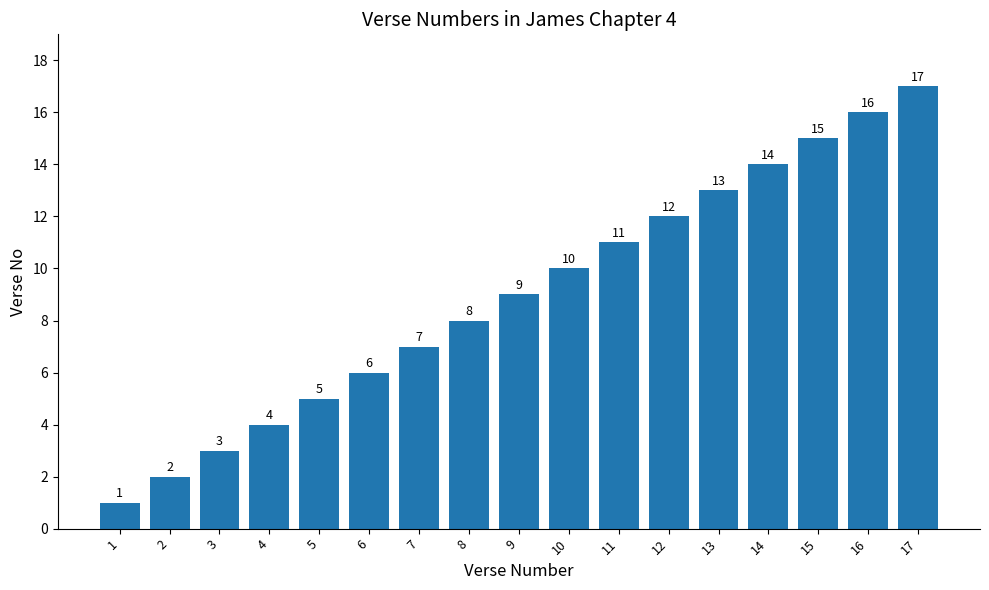

Where is the data nearest to the value 9?

9